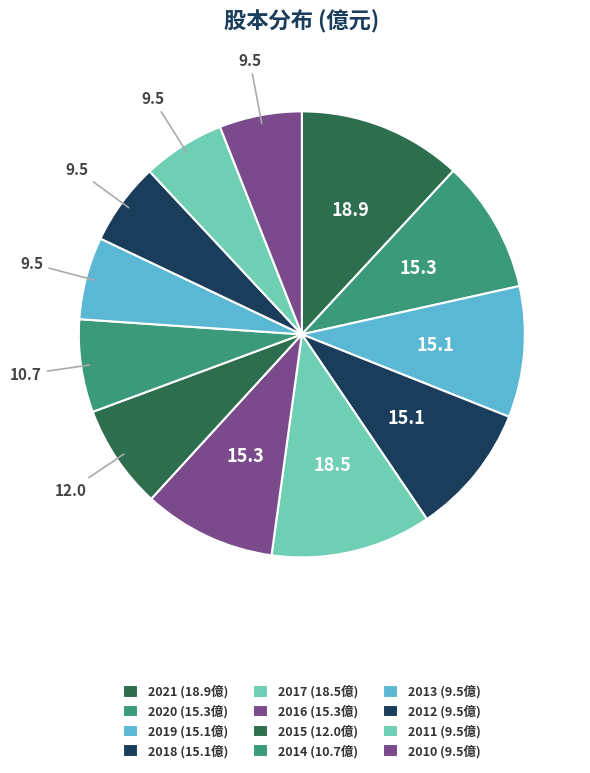

Rank the categories by value from highest to lowest.

2021, 2017, 2020, 2016, 2019, 2018, 2015, 2014, 2013, 2012, 2011, 2010